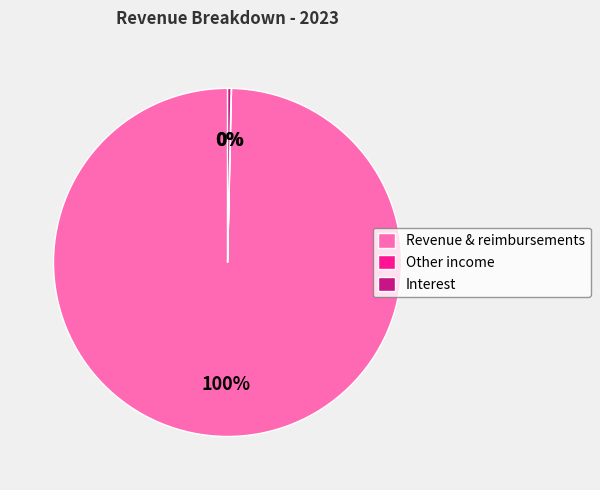

Between Interest and Revenue & reimbursements, which is larger?

Revenue & reimbursements